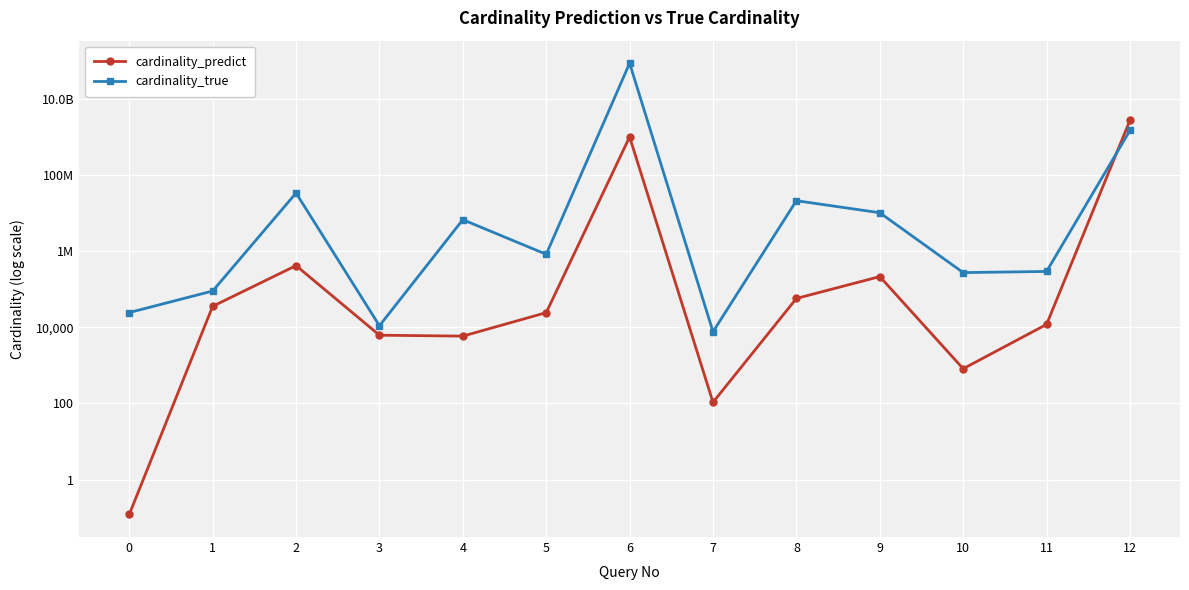

In cardinality_true, how many points are lower than both neighbors (excluding endpoints)?

4